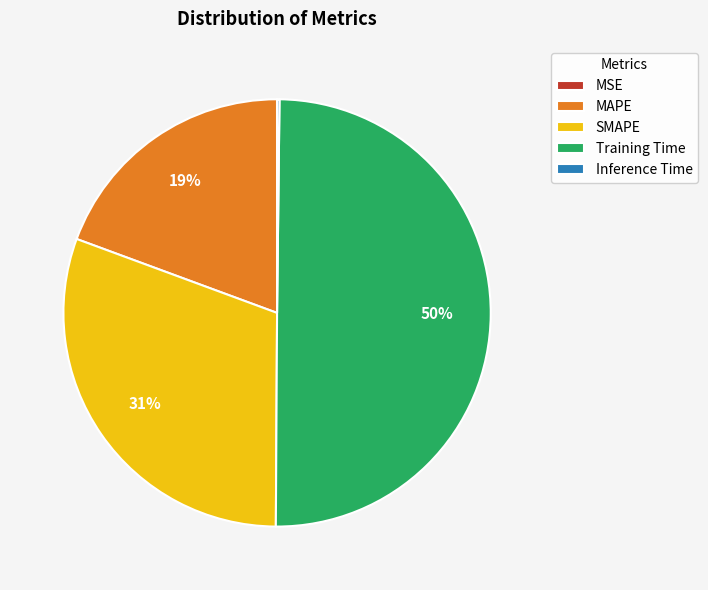

What is the largest slice in the pie chart?

Training Time